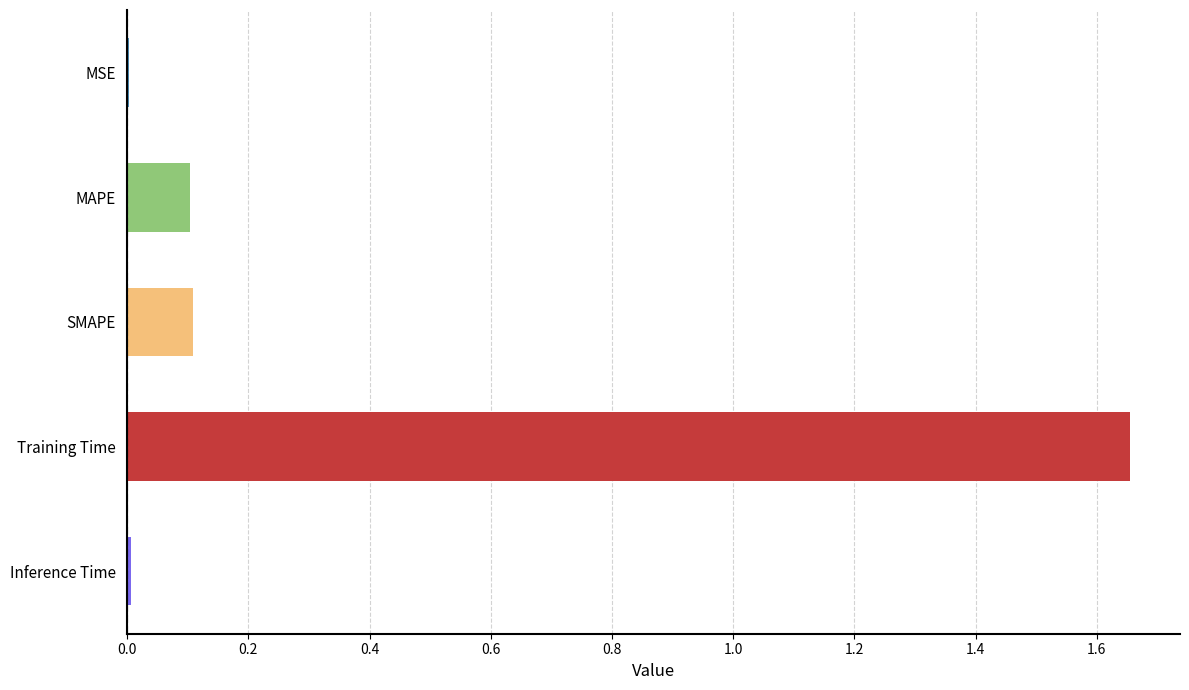

What is the average value?

0.4